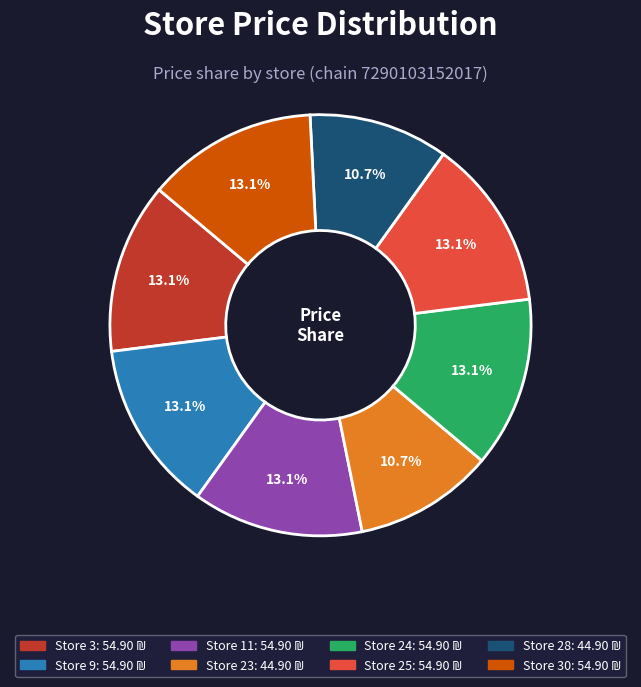

Is there any slice that represents more than half of the pie?

No